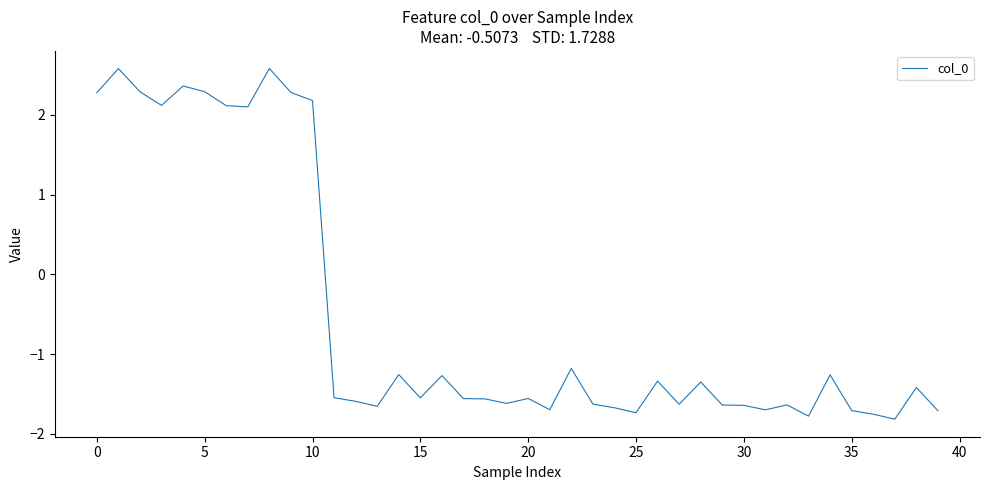

What is the smallest value displayed?

-1.8